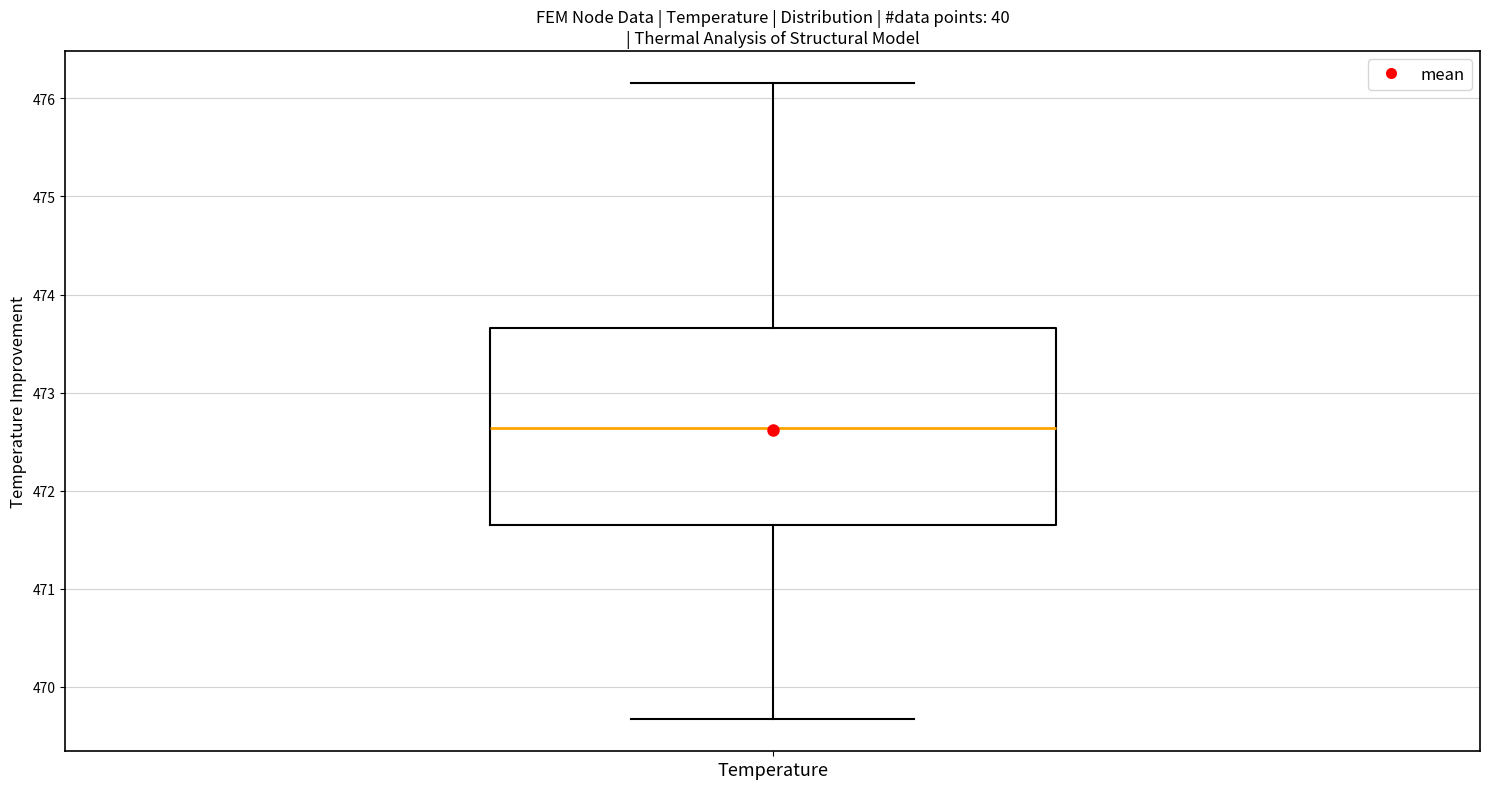

Transcribe this box plot: give where the median line is, the range the box spans, and where the two whiskers end, as read against the y-axis. The values are not printed on the chart, so give them approximately, as read against the axis.

median 472.6, box 471.7 to 473.7, whiskers 469.7 to 476.2